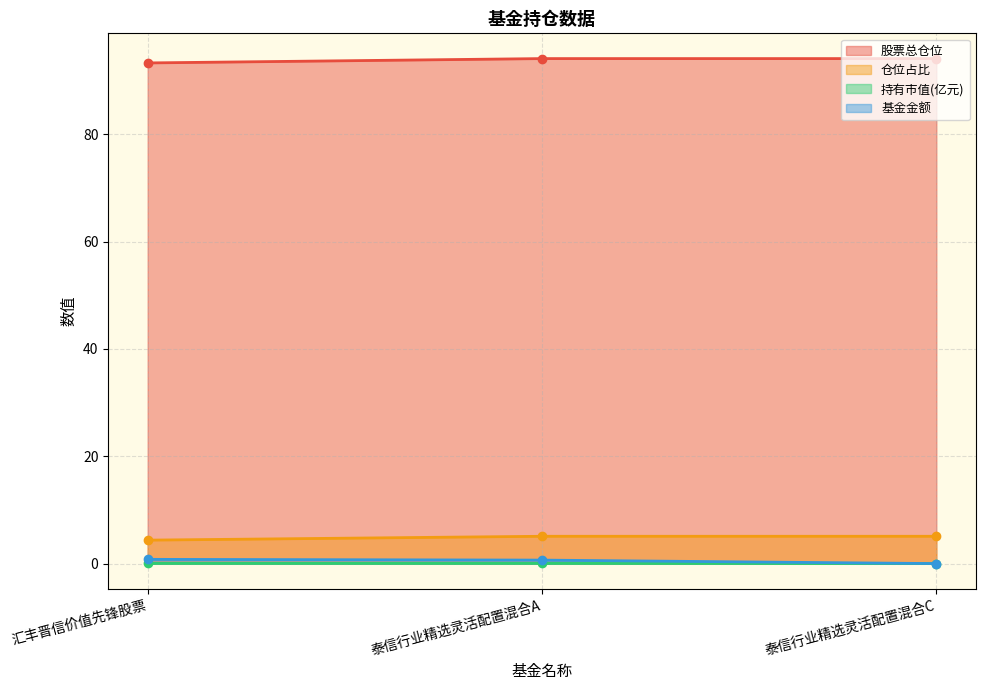

Reading right to left, transcribe all the data shown in this chart.

股票总仓位: 泰信行业精选灵活配置混合C=94.1	泰信行业精选灵活配置混合A=94.1	汇丰晋信价值先锋股票=93.3
仓位占比: 泰信行业精选灵活配置混合C=5.1	泰信行业精选灵活配置混合A=5.1	汇丰晋信价值先锋股票=4.4
持有市值(亿元): 泰信行业精选灵活配置混合C=0.0	泰信行业精选灵活配置混合A=0.0	汇丰晋信价值先锋股票=0.0
基金金额: 泰信行业精选灵活配置混合C=0.0	泰信行业精选灵活配置混合A=0.7	汇丰晋信价值先锋股票=0.8